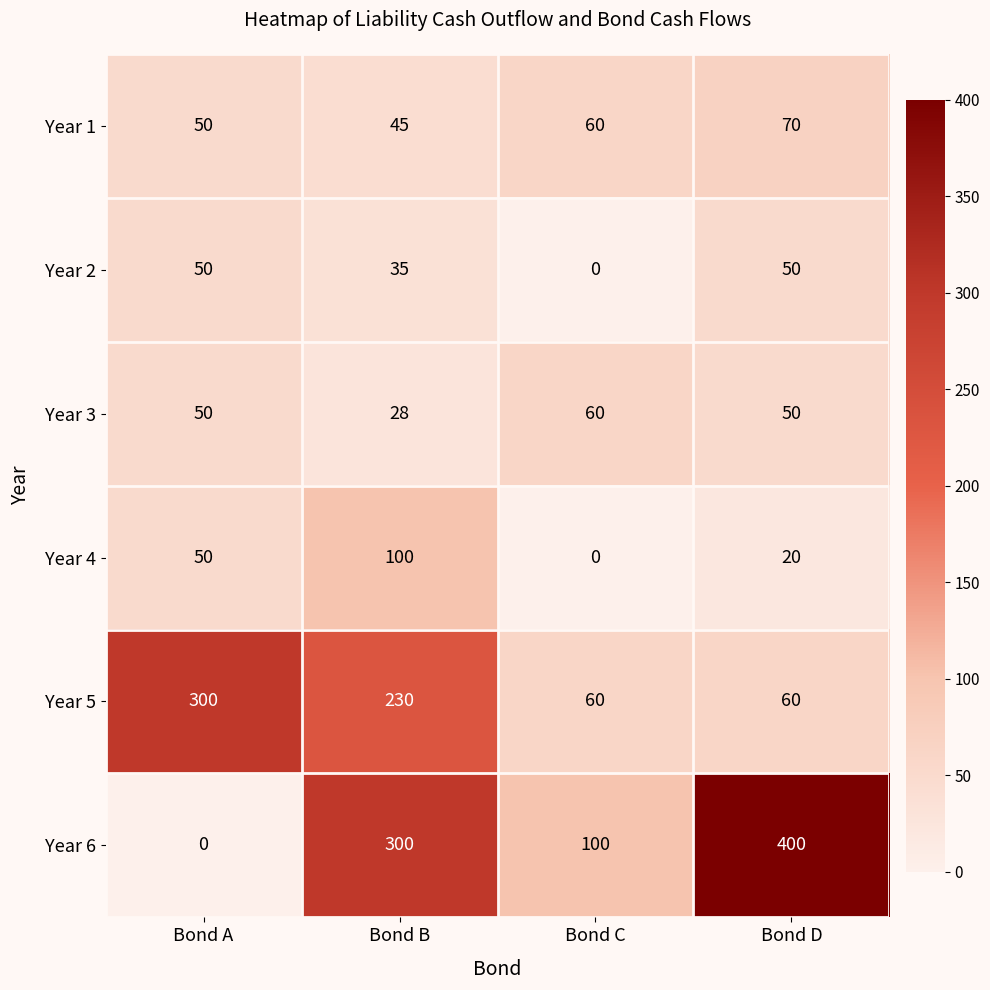

What is the highest value of the Year 4 series?

100